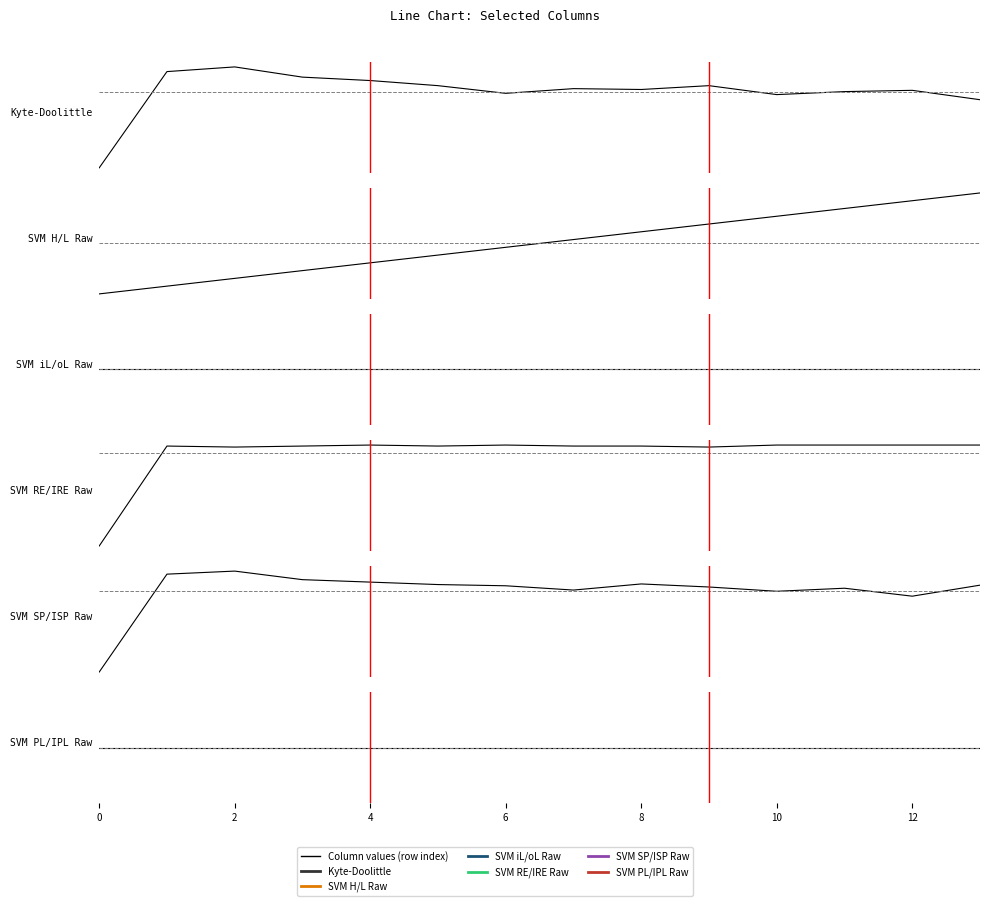

Rank the series by their maximum value, from lowest to highest.

SVM PL/IPL Raw, SVM iL/oL Raw, SVM H/L Raw, Kyte-Doolittle, SVM SP/ISP Raw, SVM RE/IRE Raw